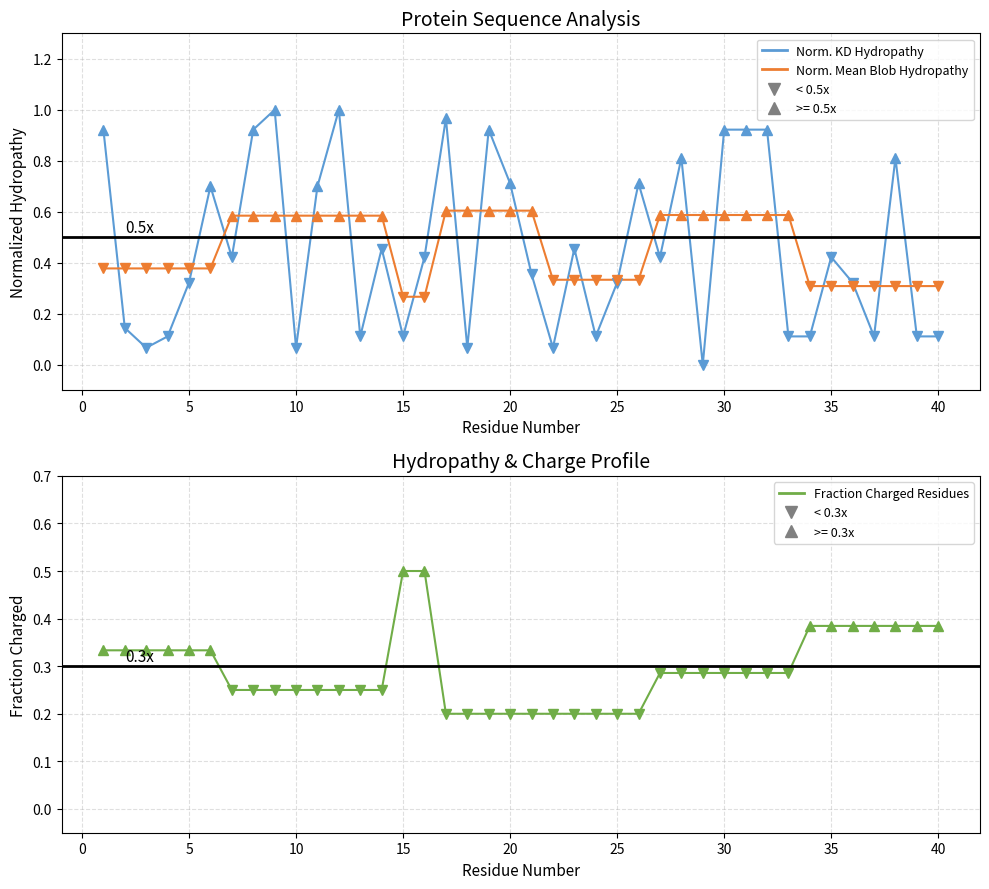

What is the lowest value of the Normalized_Mean_Blob_Hydropathy series?

0.3